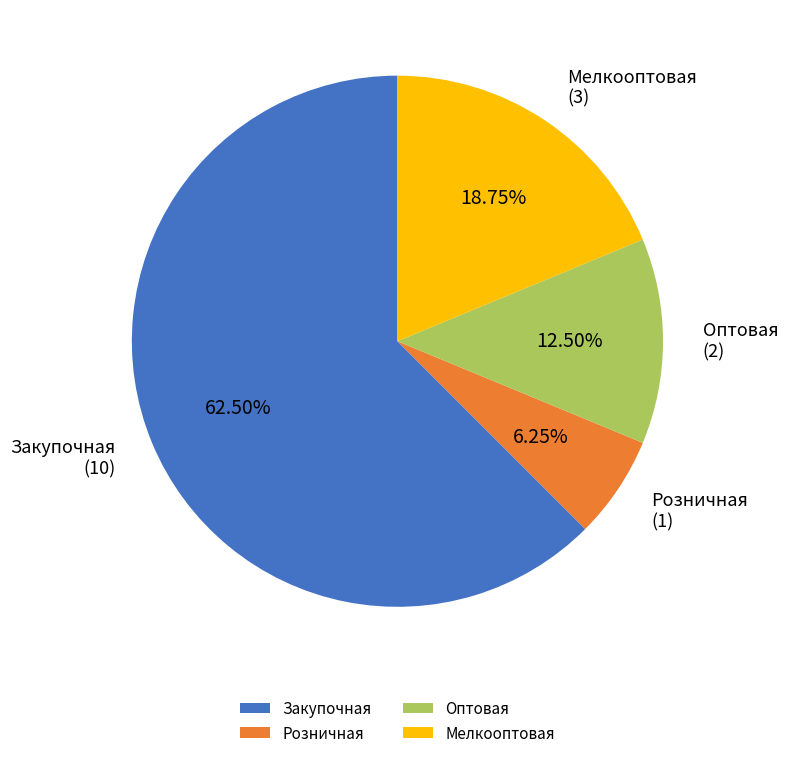

Is it true that Оптовая is 1% of the pie?

False